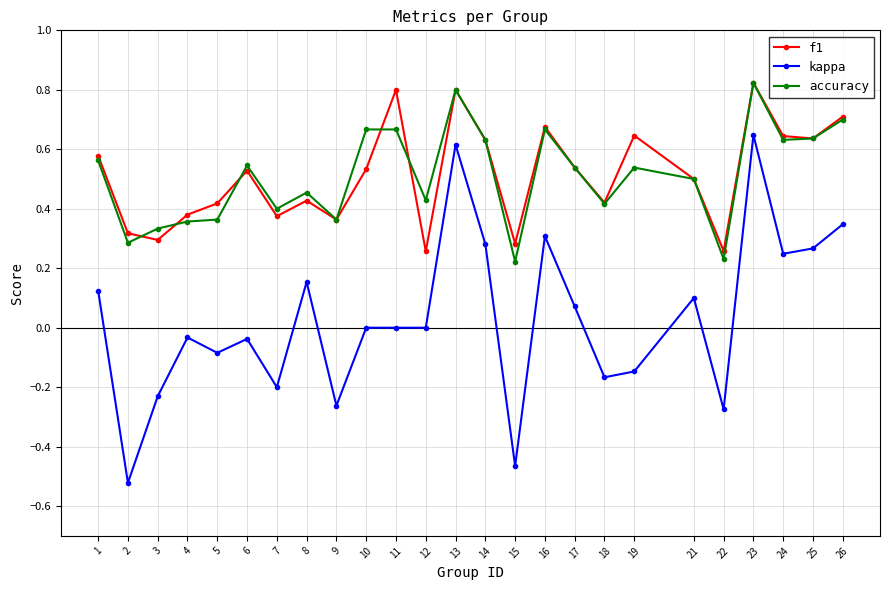

The value of f1 at 19 is 0.6. True or false?

True